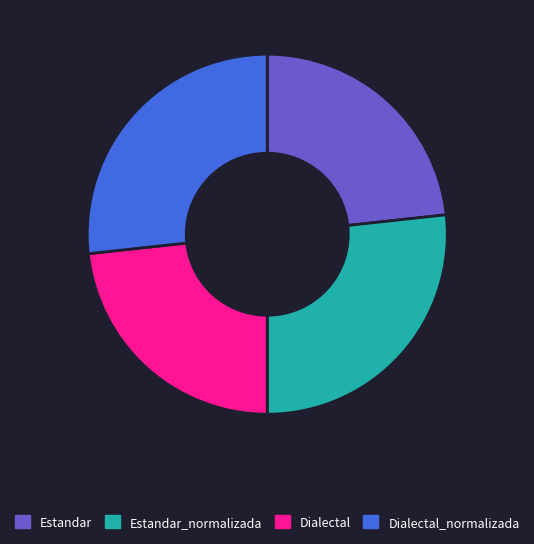

Is it true that Estandar is 23% of the pie?

True